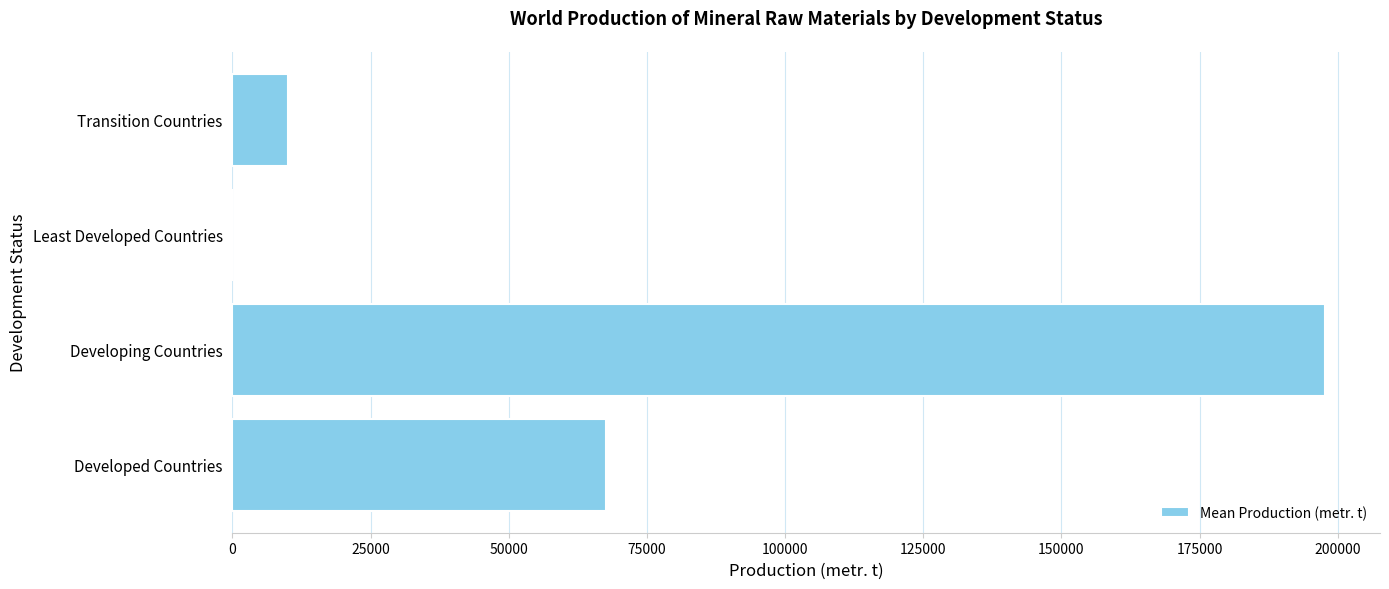

The chart shows a value of 67529.8 at Developed Countries. True or false?

True